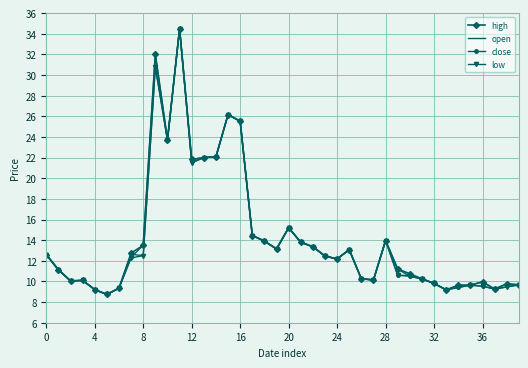

What is the smallest value displayed?

8.7